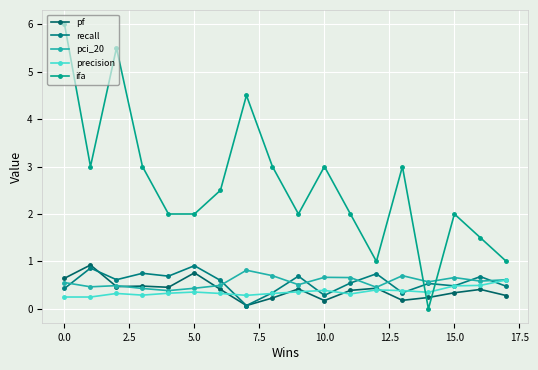

Is this an area chart (filled region under the line)?

No